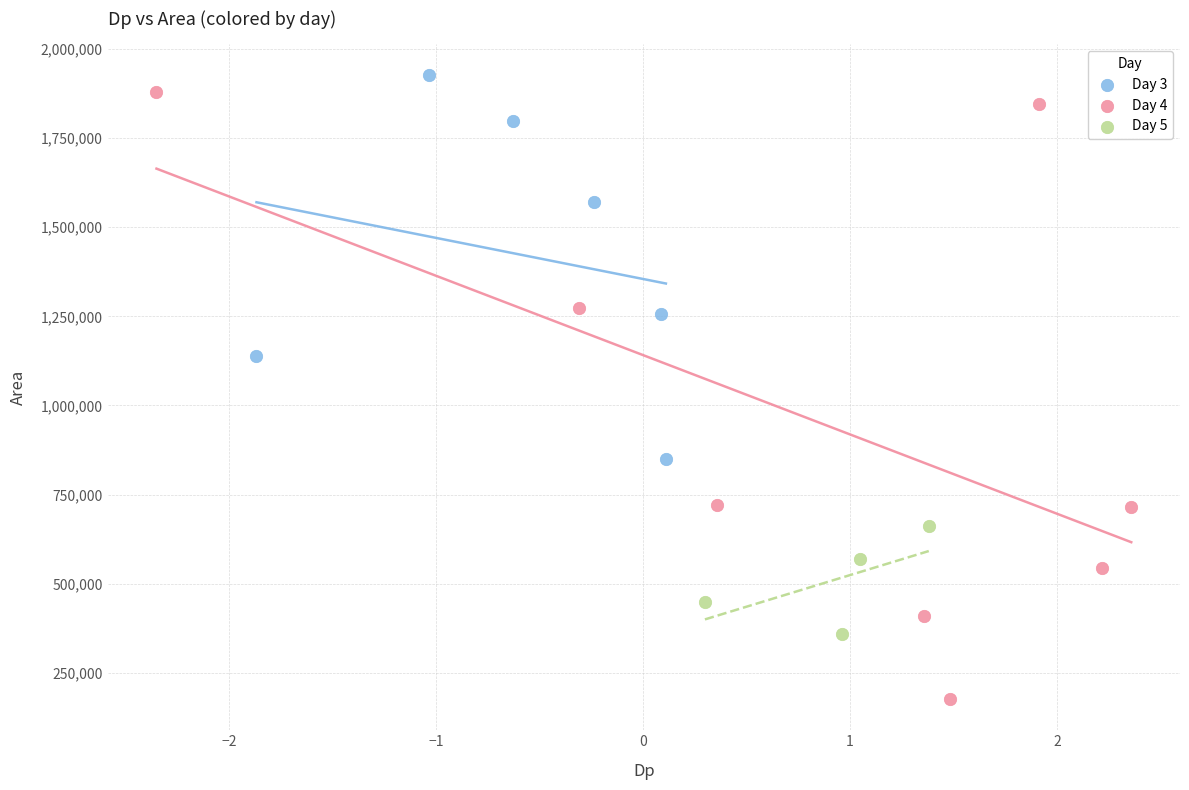

Which series reaches the maximum Y coordinate?

Day 3